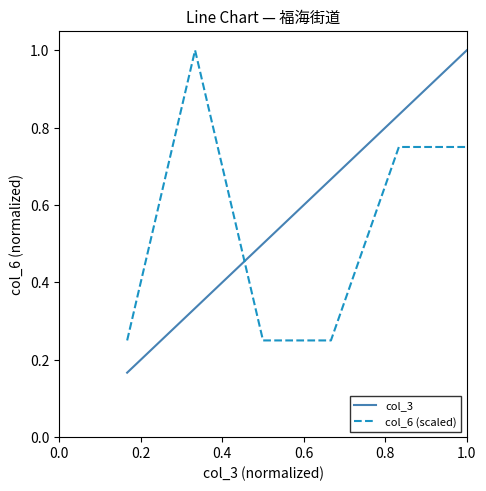

Which series has the widest spread of values?

col_3